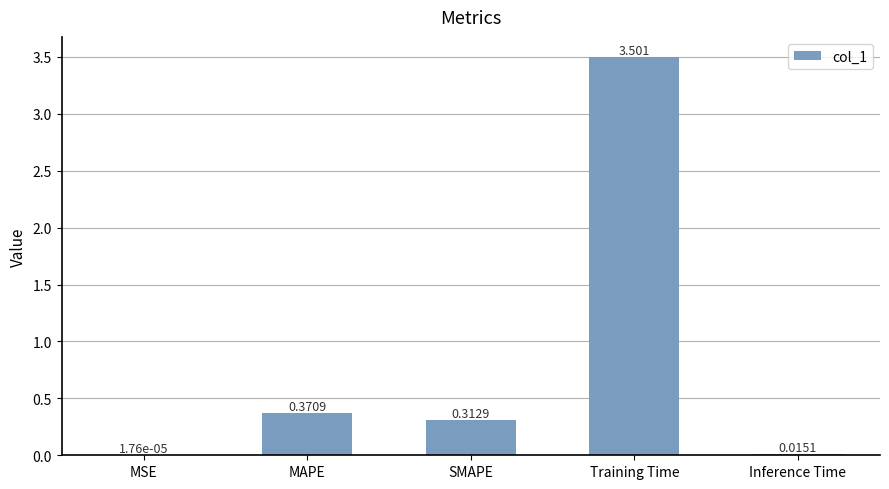

Where is the data nearest to the value 1?

MAPE